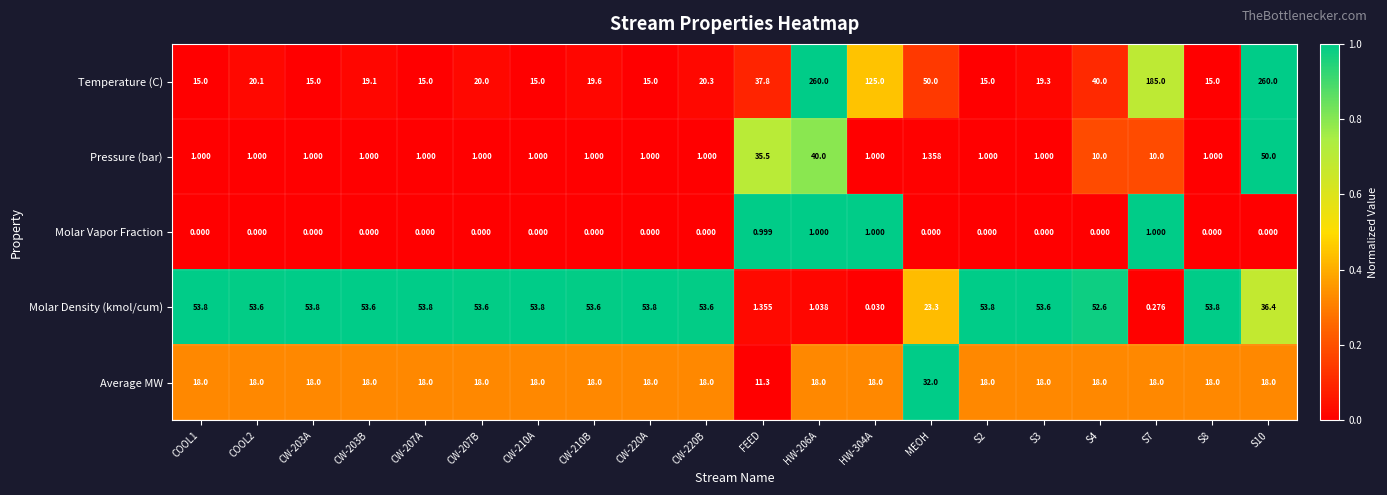

Between CW-210B and S10, which series saw the biggest shift?

Temperature (C)